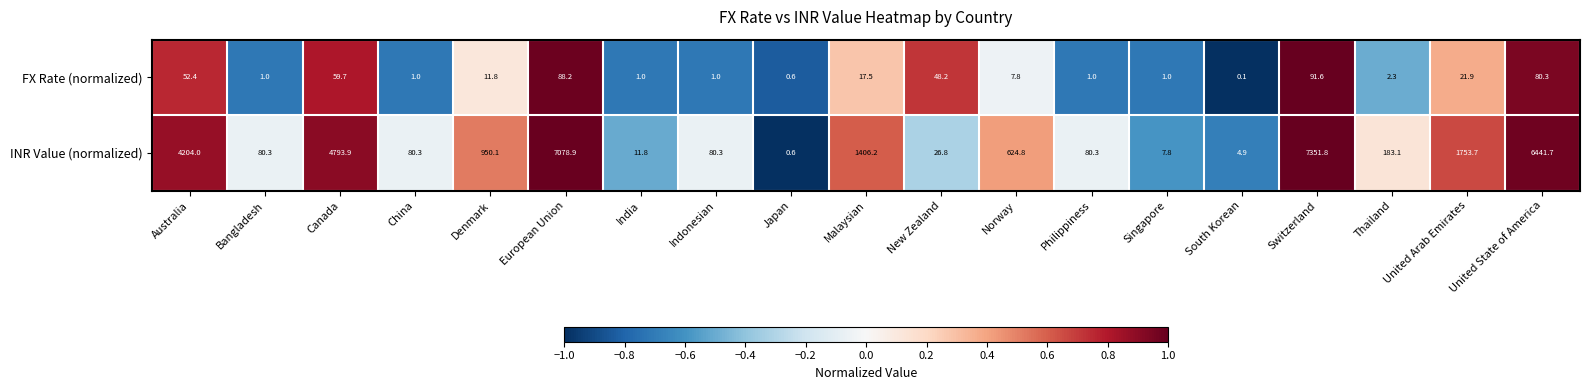

List the series in order of their overall mean, lowest first.

FX Rate (normalized), INR Value (normalized)